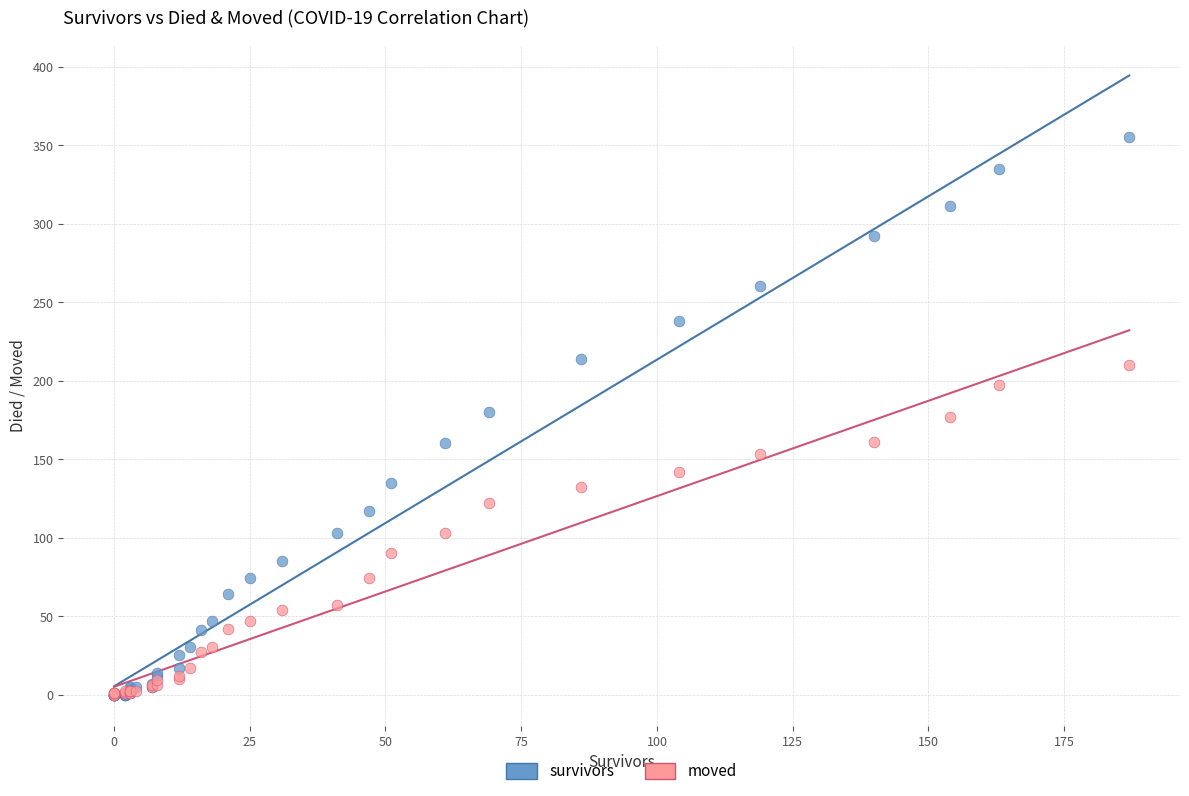

Which series reaches the maximum Y coordinate?

survivors